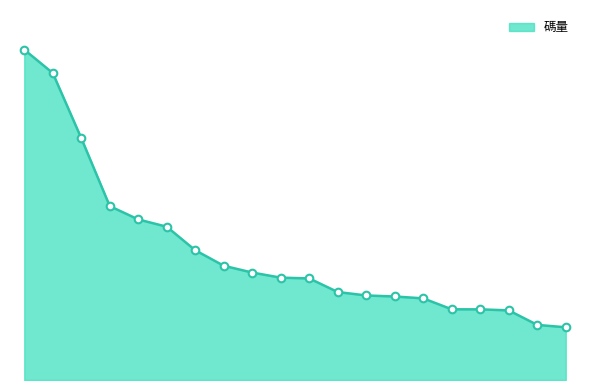

Does the chart have visible grid lines?

No